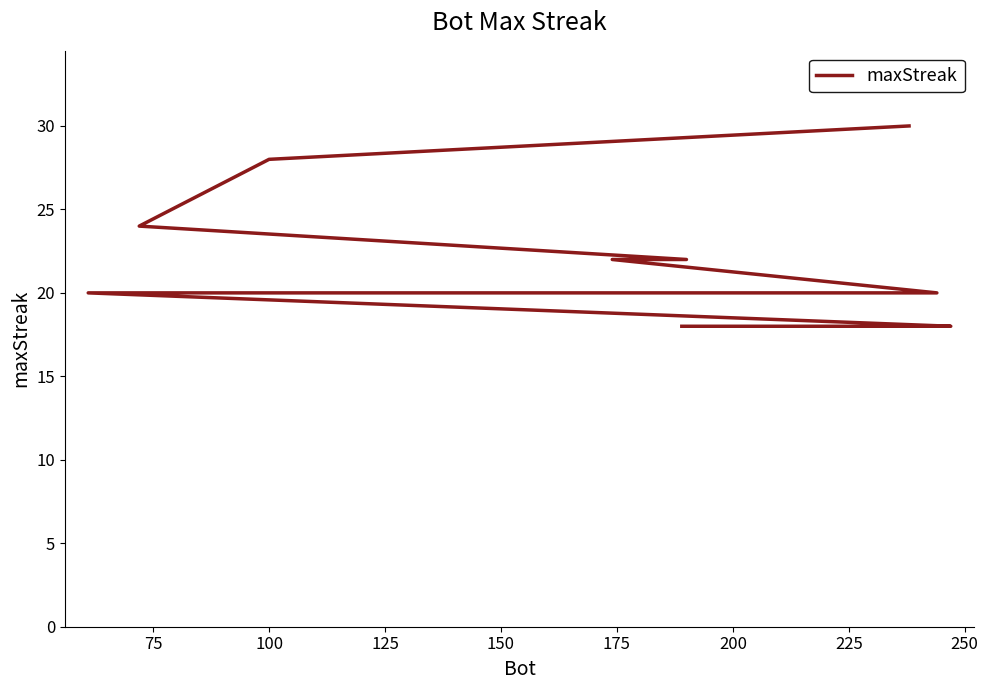

What is the greatest value displayed?

30